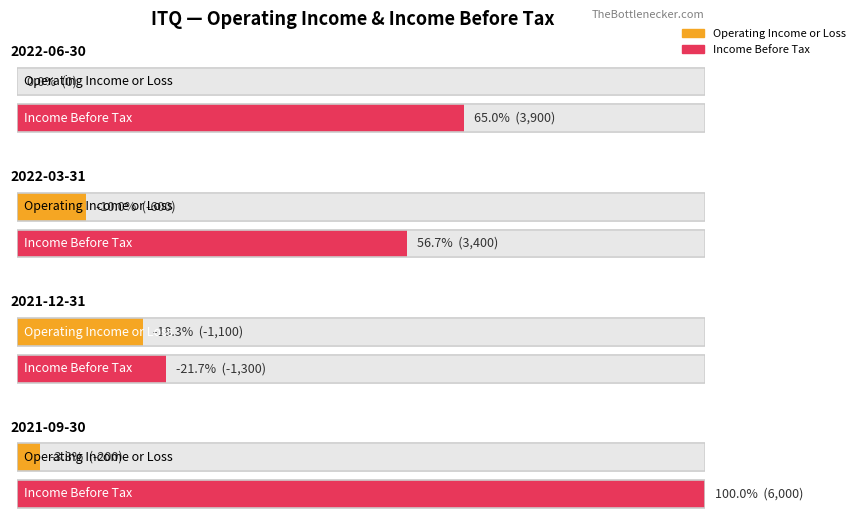

What is the difference between the maximum and minimum values in the Income Before Tax series?

7300